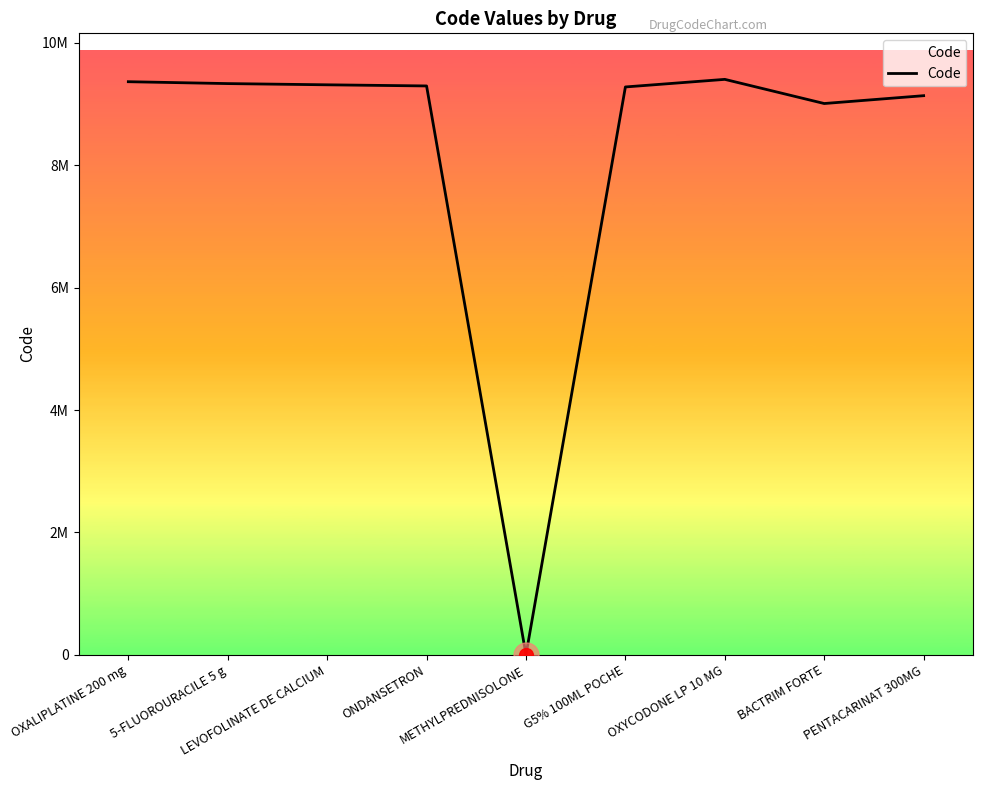

What is the smallest value displayed?

5